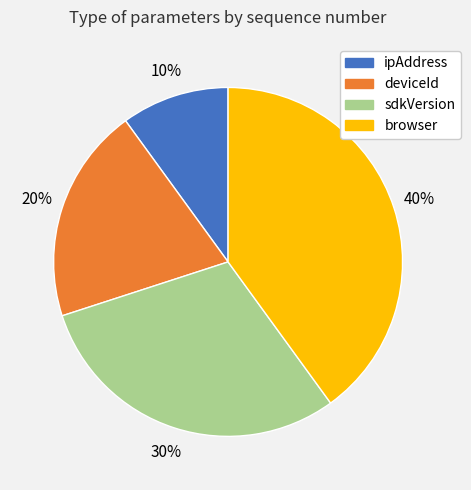

Does deviceId represent more than half of the total?

No